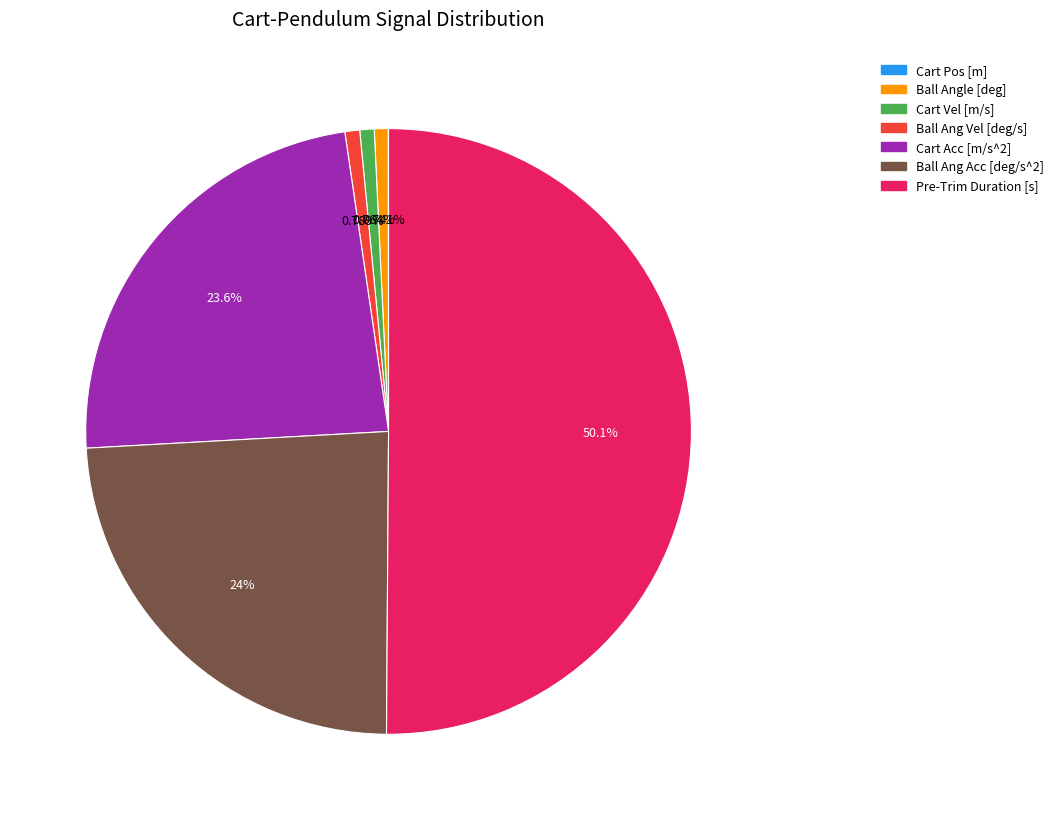

Which slice is the largest?

Pre-Trim Duration [s]